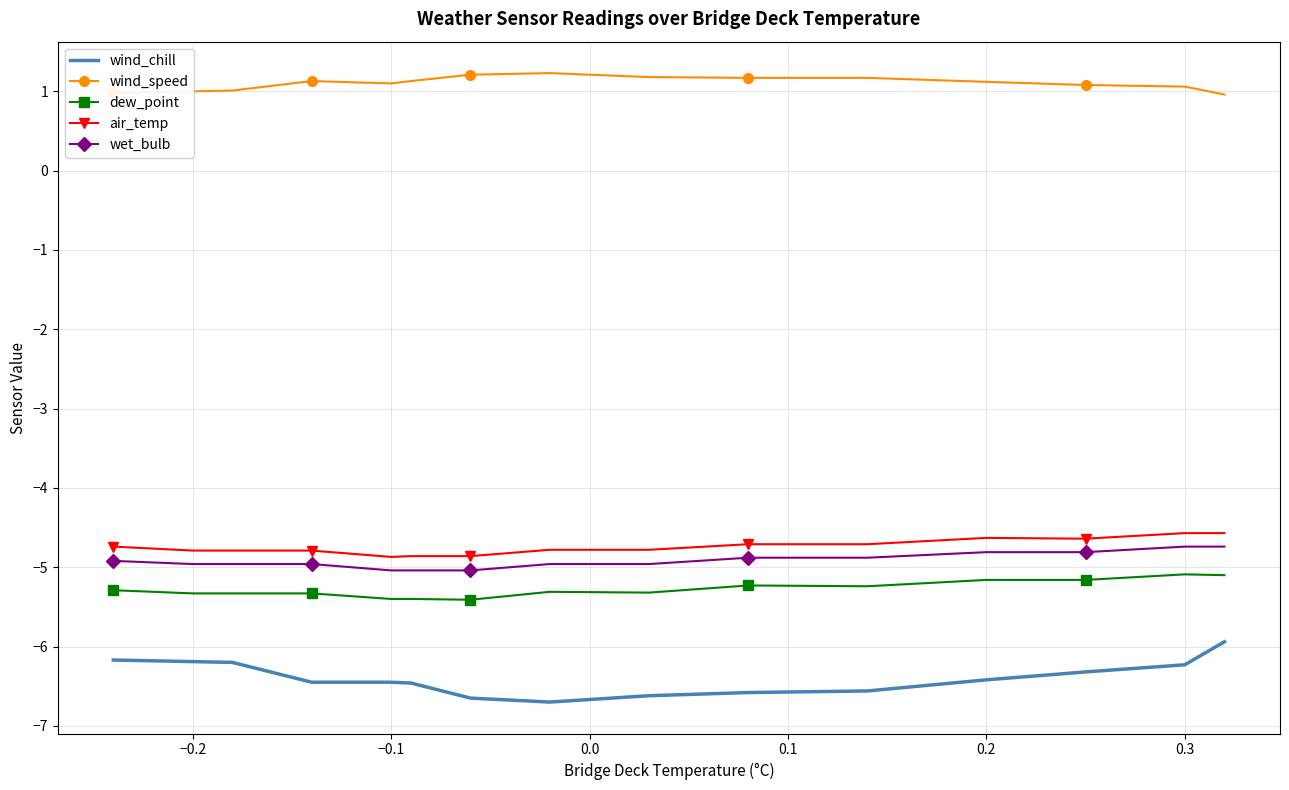

What is the maximum value for wind_speed?

1.2